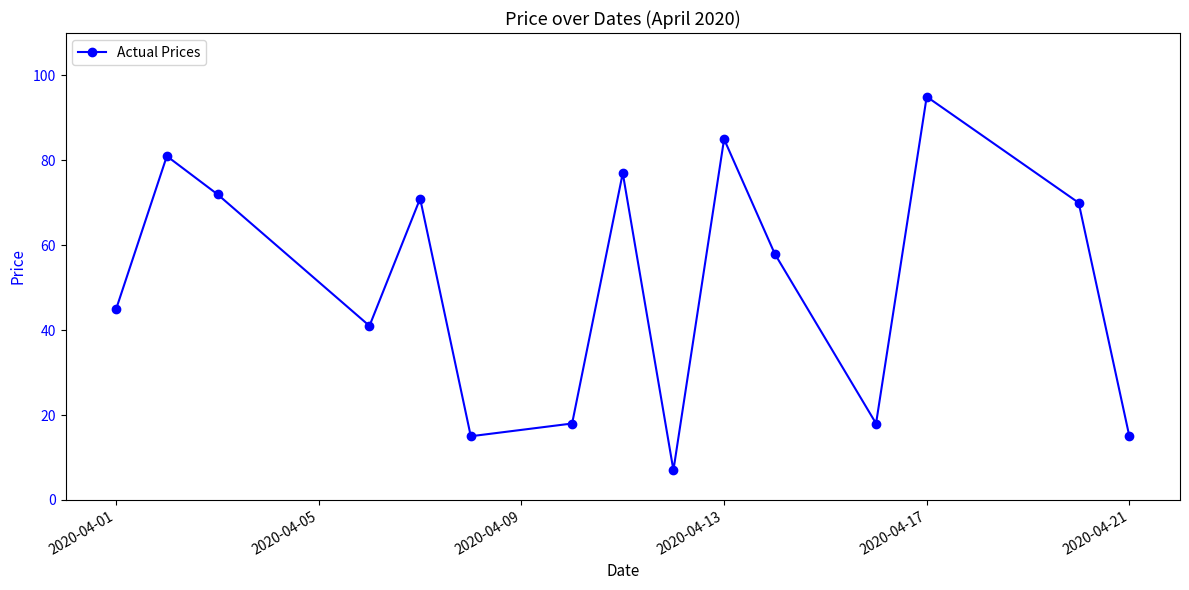

What is the value of the 2nd point from the left?

81